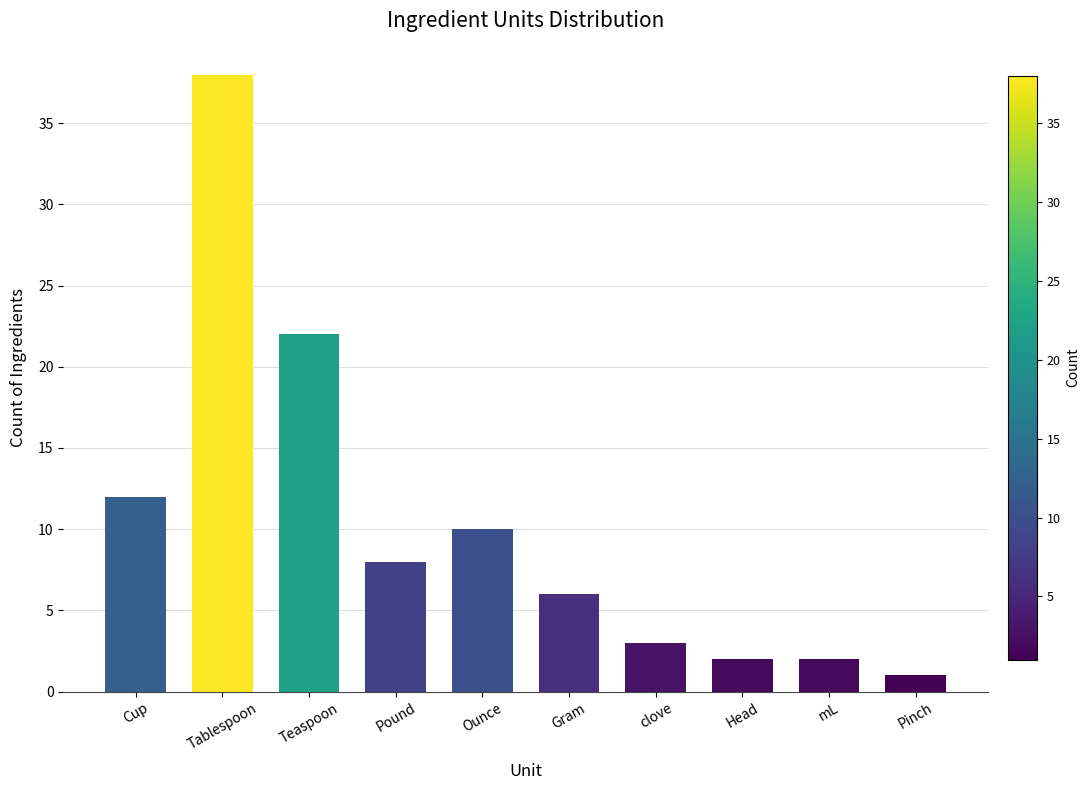

What position from the right is clove?

4